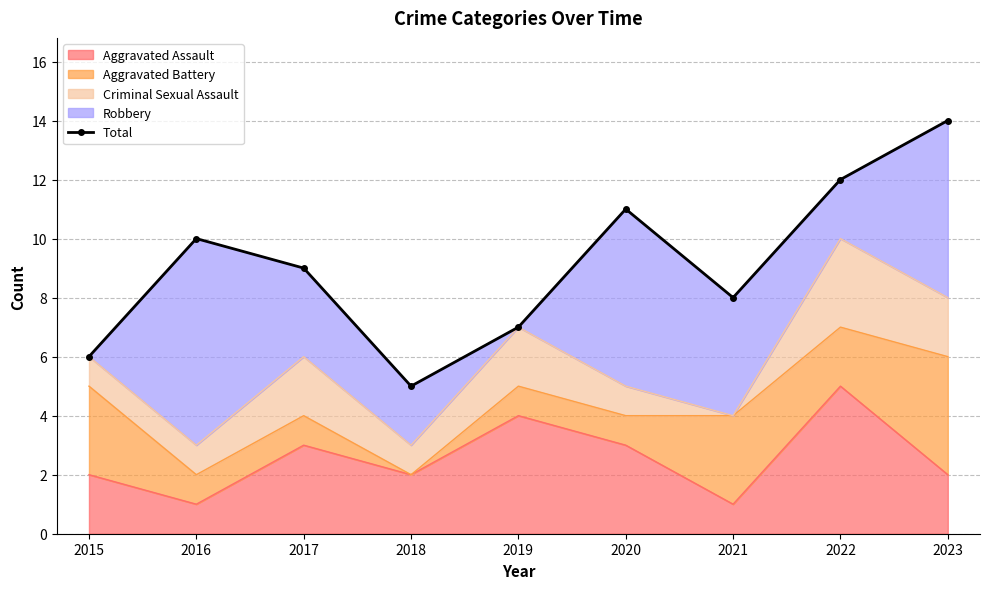

Rank the categories by value from lowest to highest.

2018, 2015, 2019, 2021, 2017, 2016, 2020, 2022, 2023